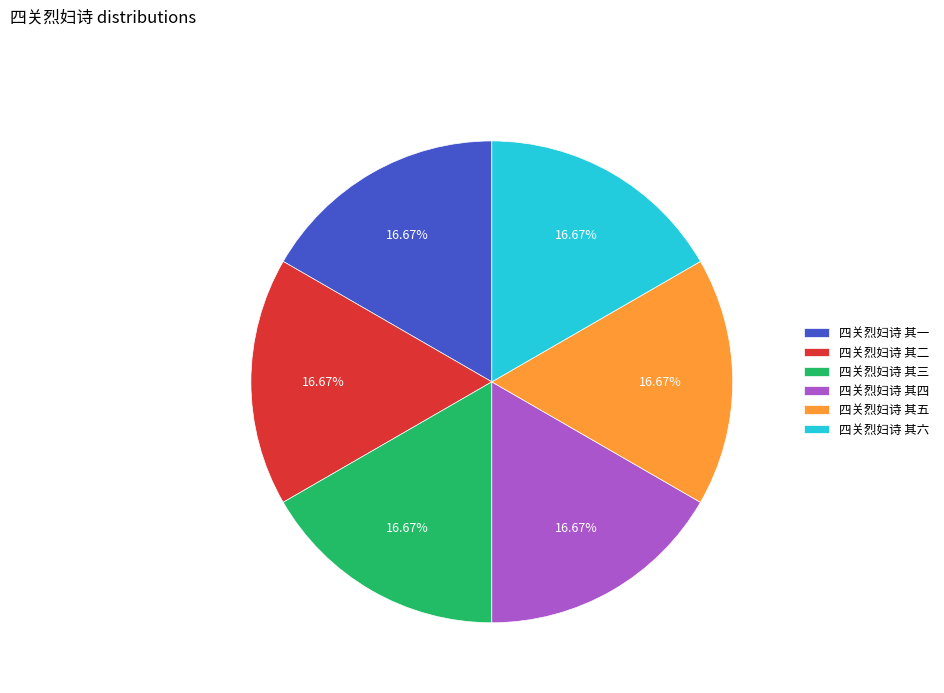

Count the number of slices in the pie.

6